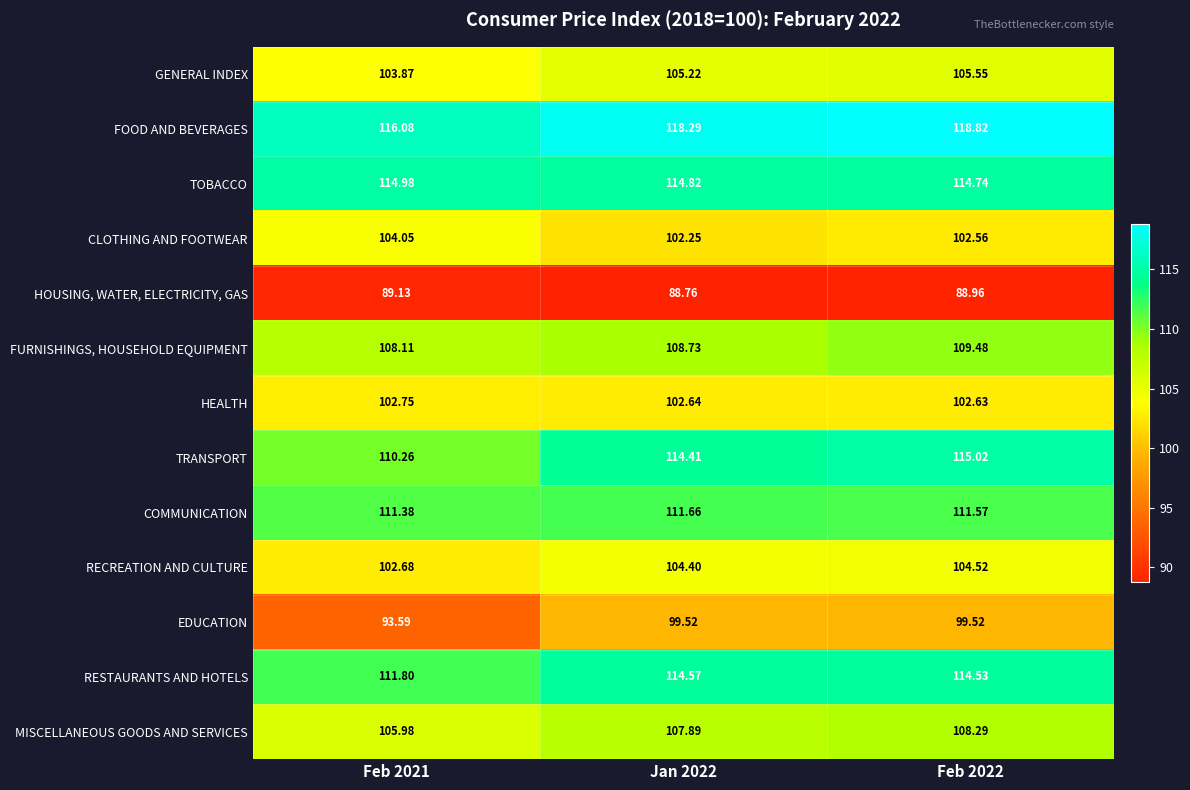

Between Feb 2021 and Jan 2022, which series saw the biggest shift?

EDUCATION